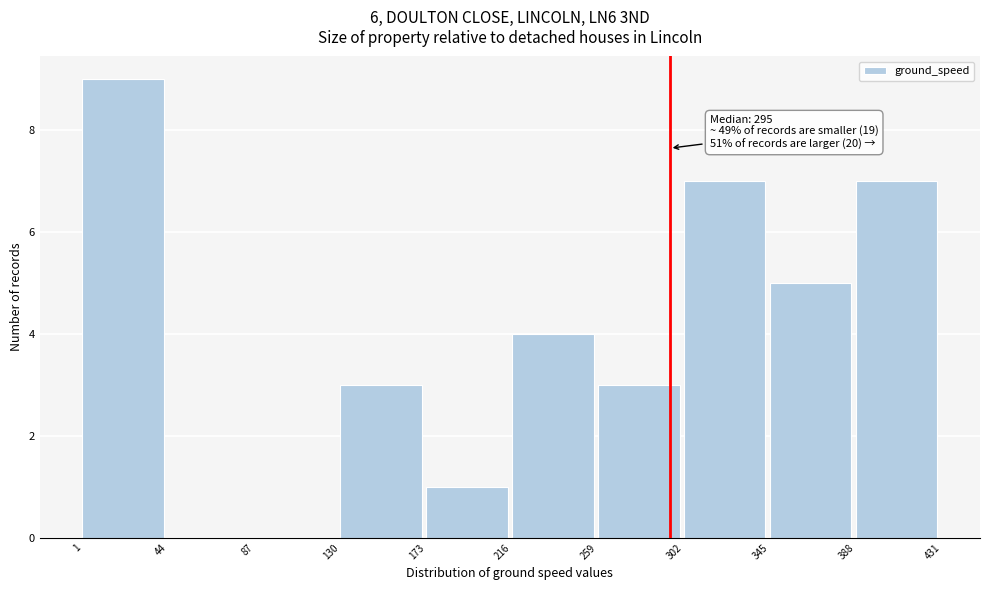

Over which range of the x-axis is the bar tallest?

1 to 44